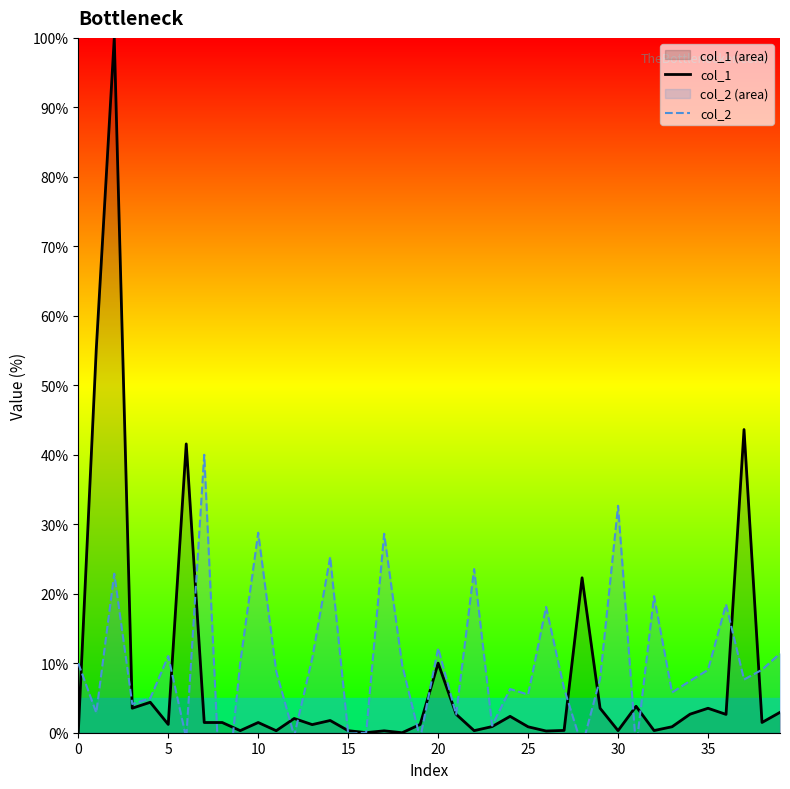

What is the maximum value shown in the chart?

100.0